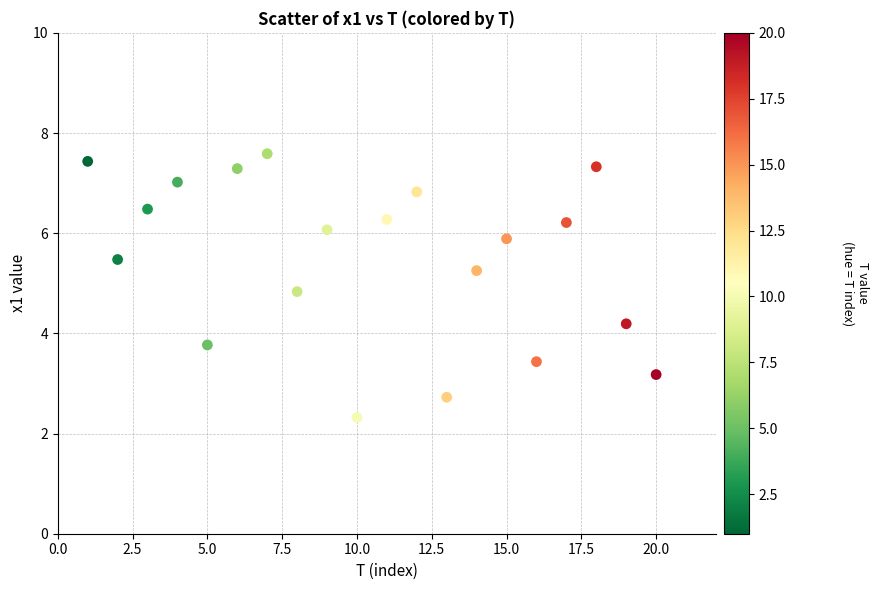

What is the range of Y values (max minus min)?

5.3